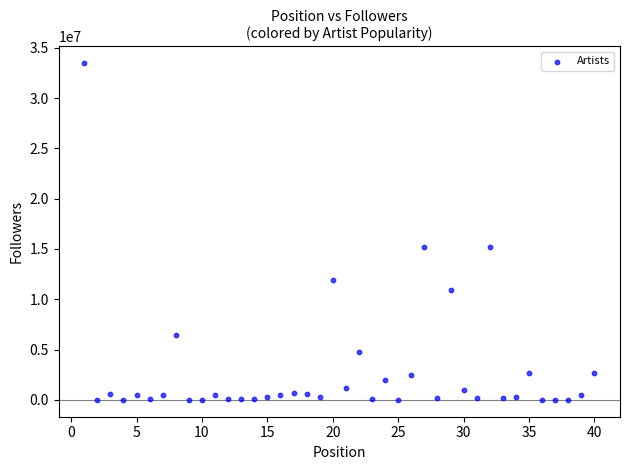

What is the range of X values (max minus min)?

39